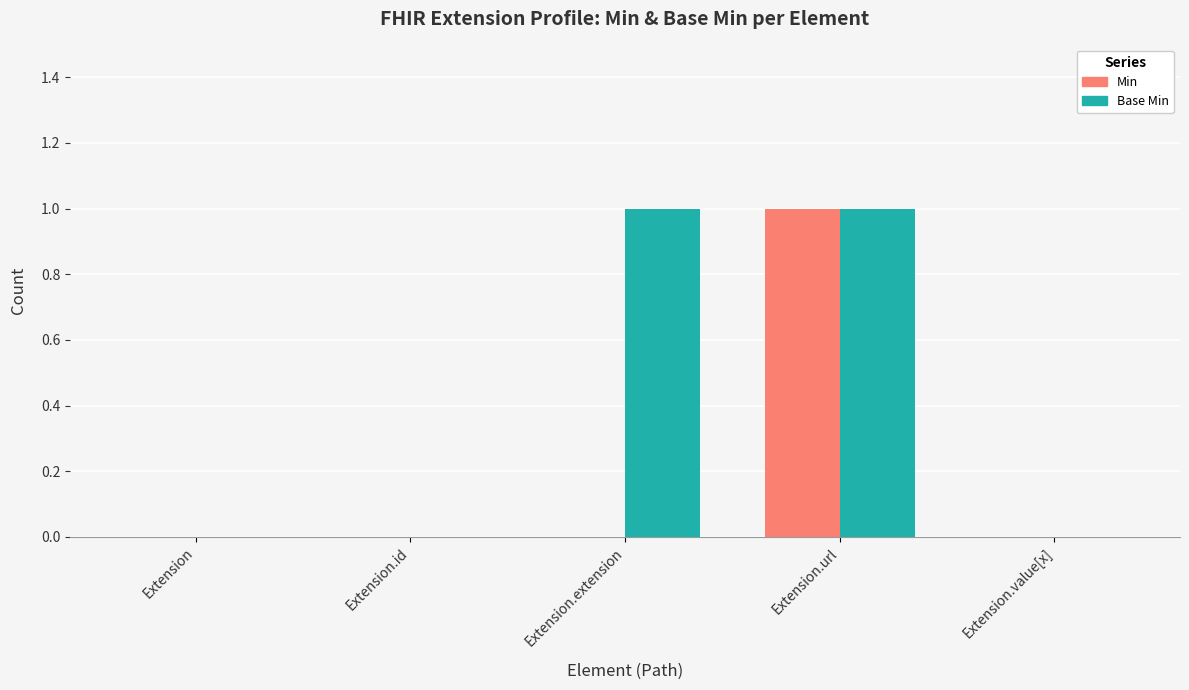

How many categories are shown in the chart?

5